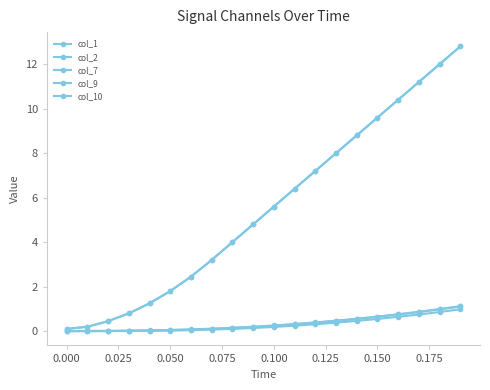

How many values in the col_10 series are below 5?

10